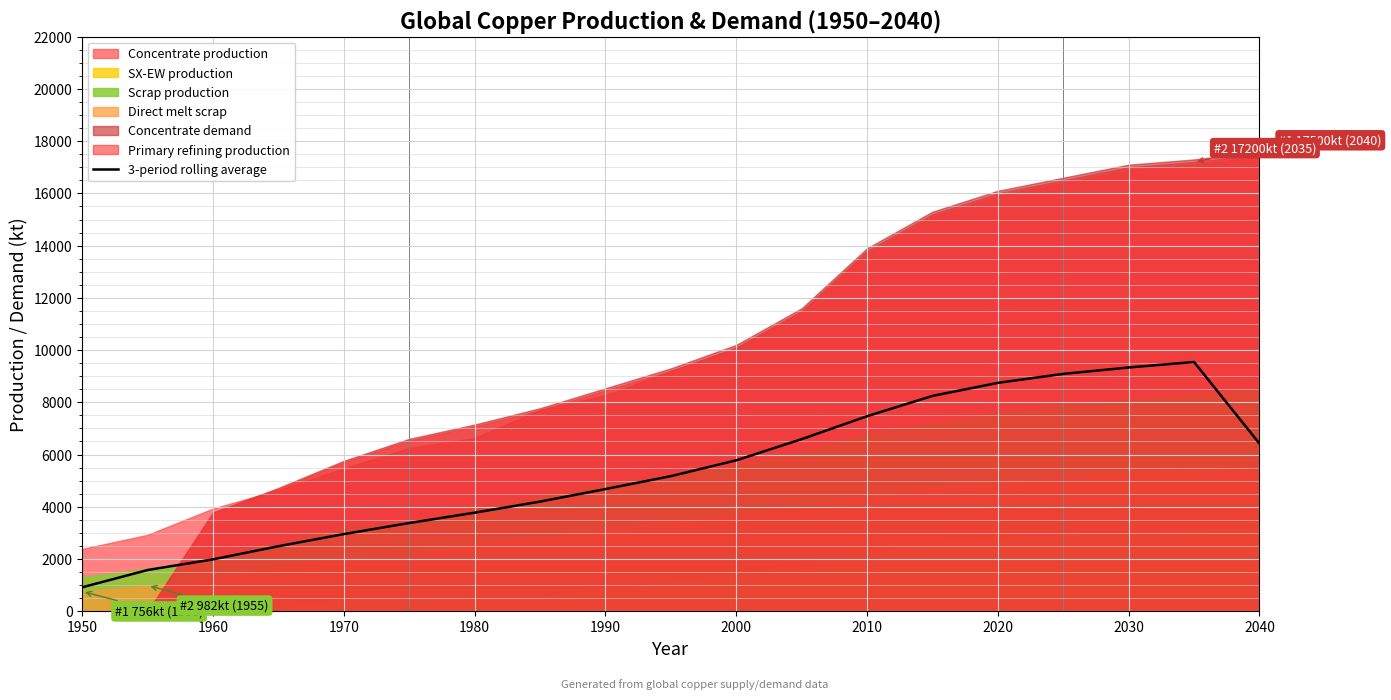

Where is the first local maximum?

17